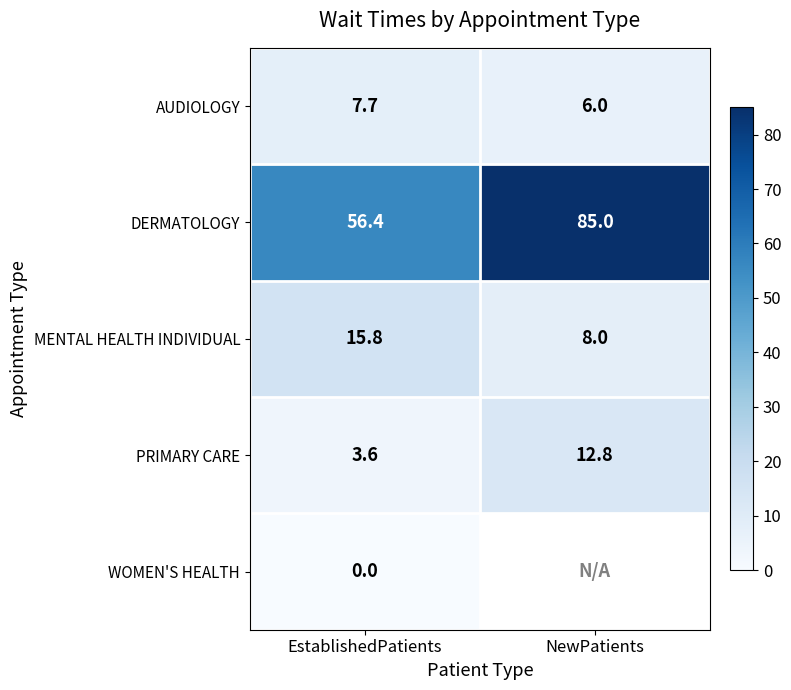

Count the number of categories in the chart.

2